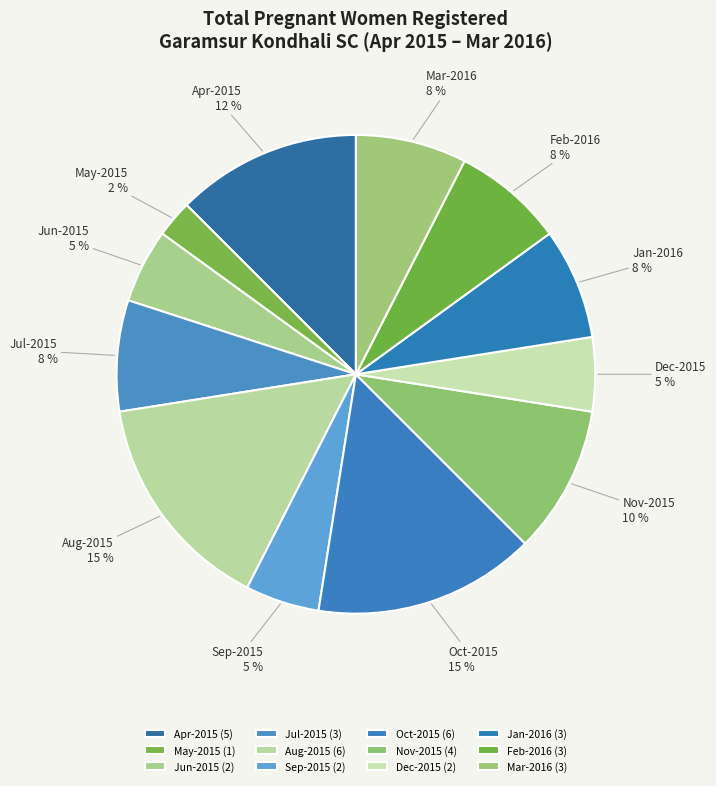

To the nearest percent, what is the difference between the Jun-2015 and Nov-2015 slice percentages?

5%